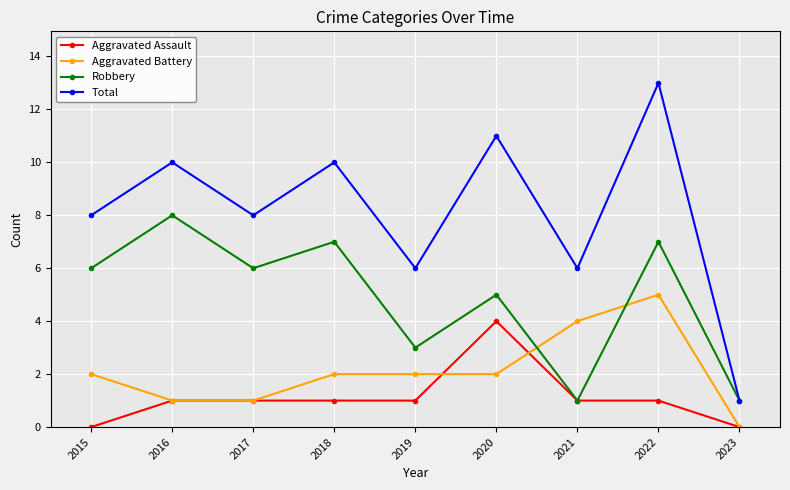

What is the total value across all series at 2023?

2